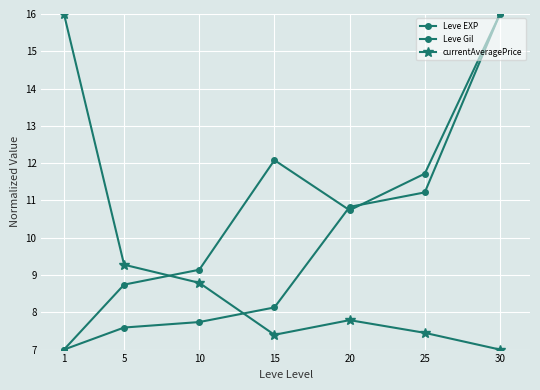

What is the sum of the Leve Gil values at 30 and 25?

27.7